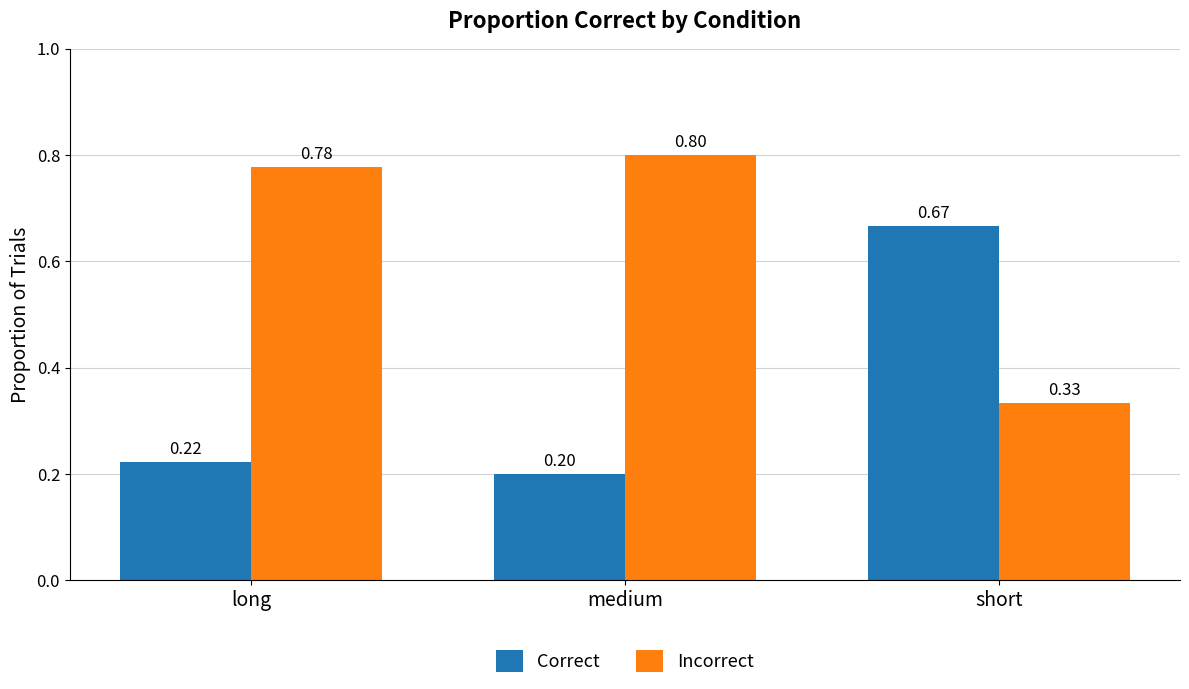

What is the difference between the maximum and minimum values in the Correct series?

0.5